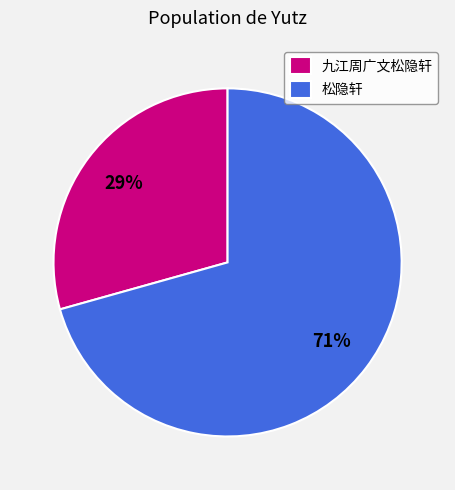

Which category has the smallest portion of the pie?

九江周广文松隐轩